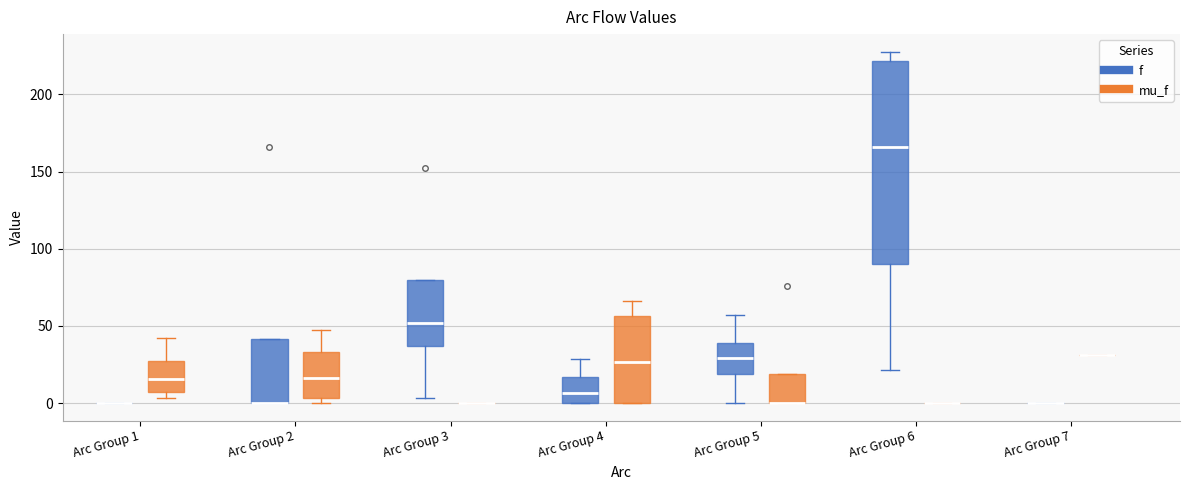

Comparing the boxes themselves (not the whiskers), which one is the tallest?

Arc Group 6 (f)